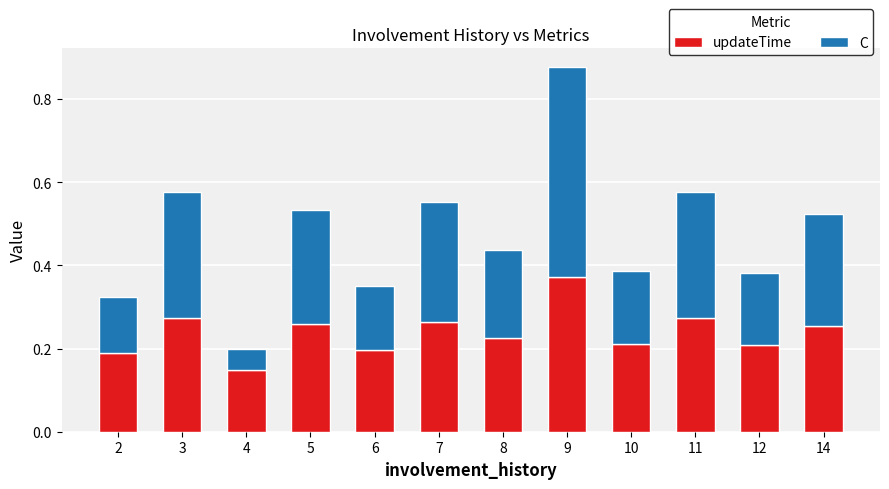

True or false: updateTime has a value of 0.2 at 12.

True